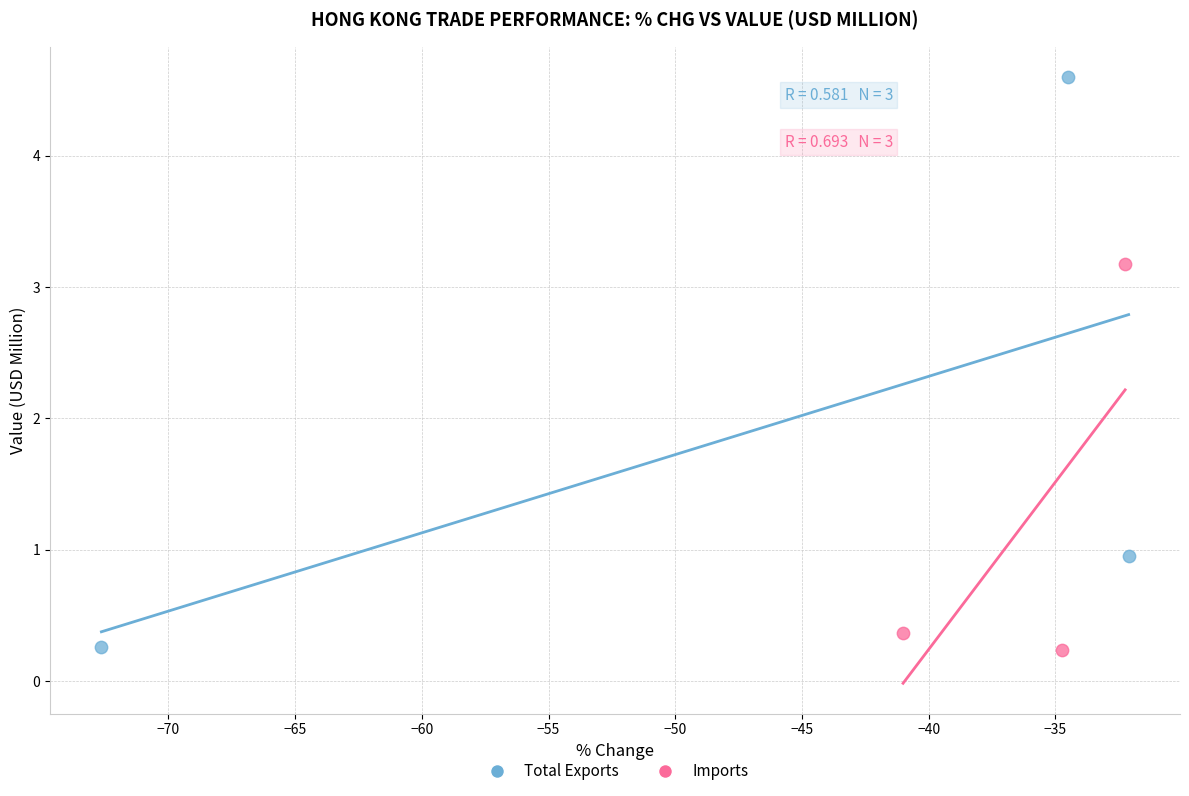

Which series reaches the maximum Y coordinate?

Total Exports